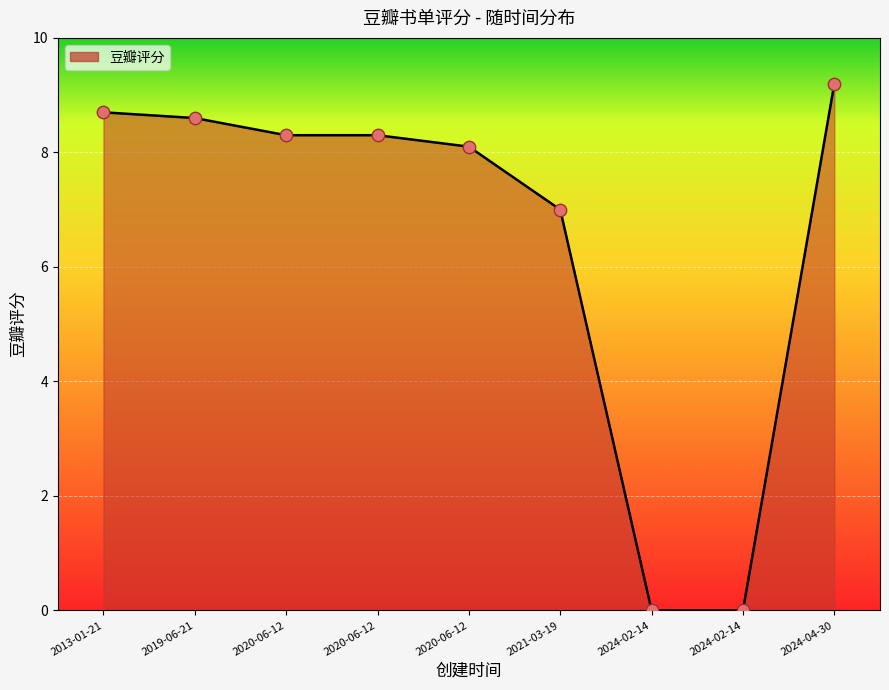

How many lines are shown in the chart?

1